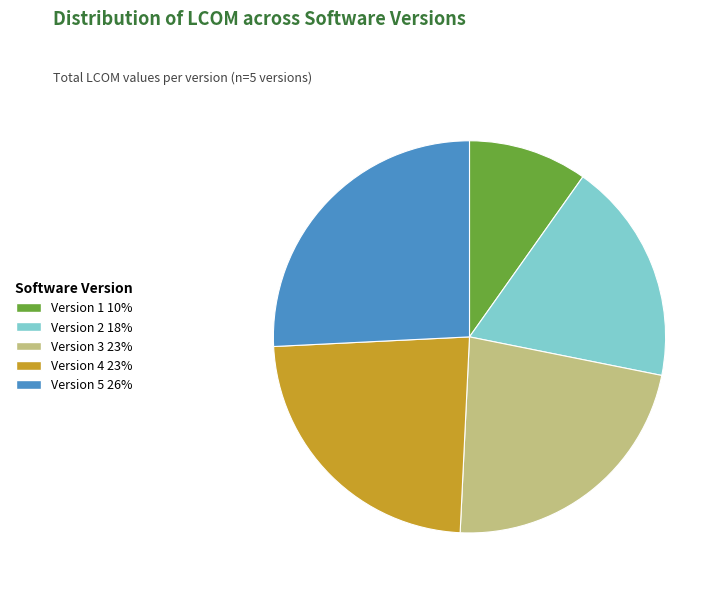

How many slices are in this pie chart?

5